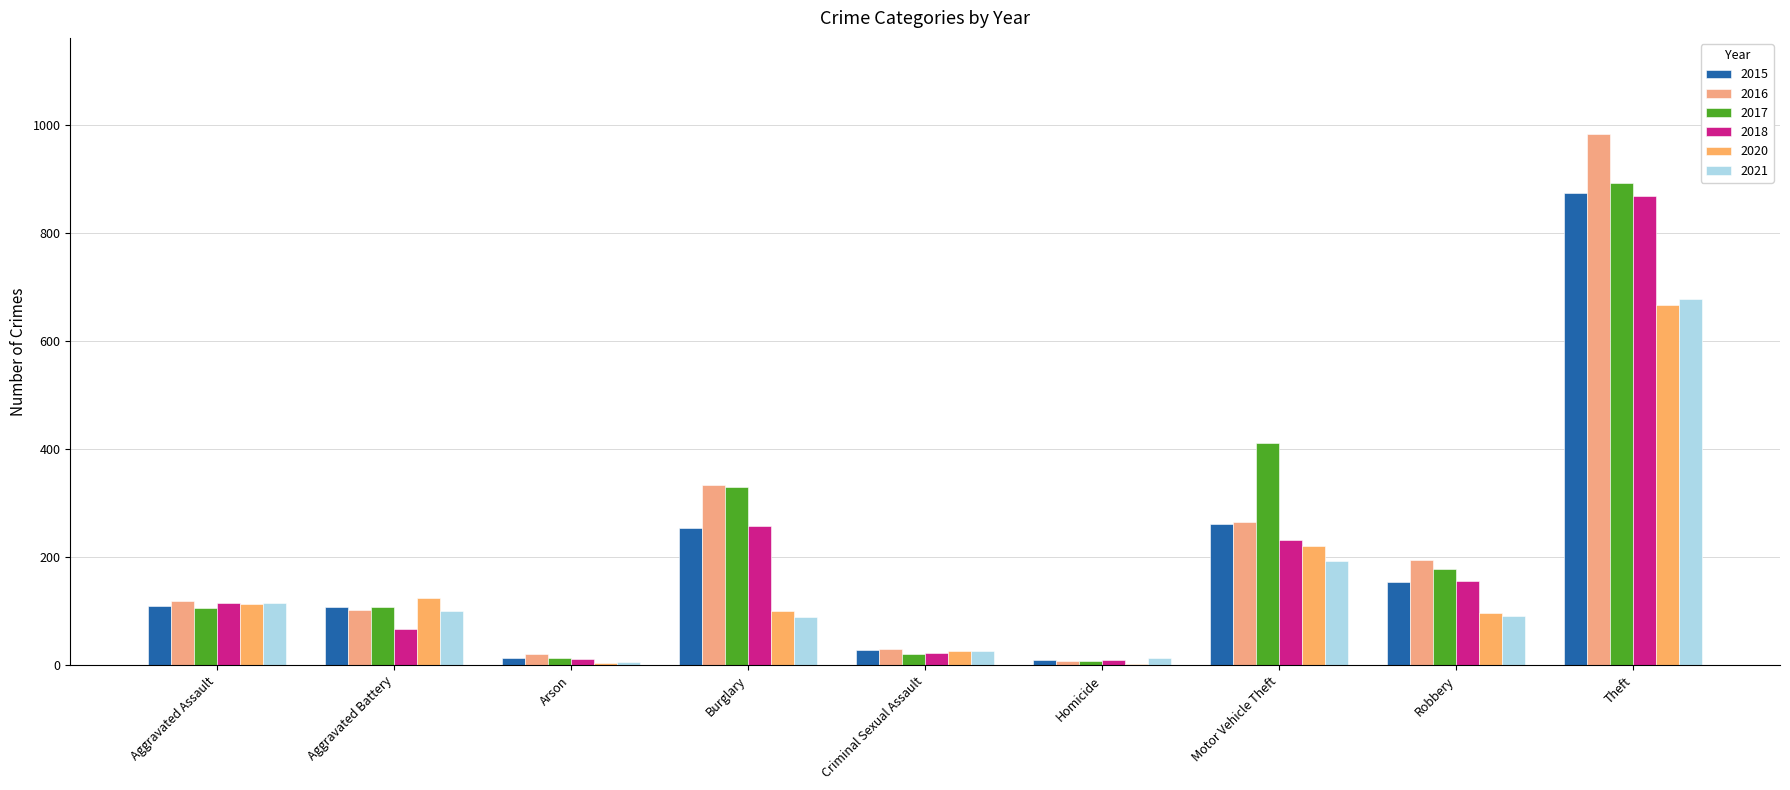

How many groups of bars are there?

9